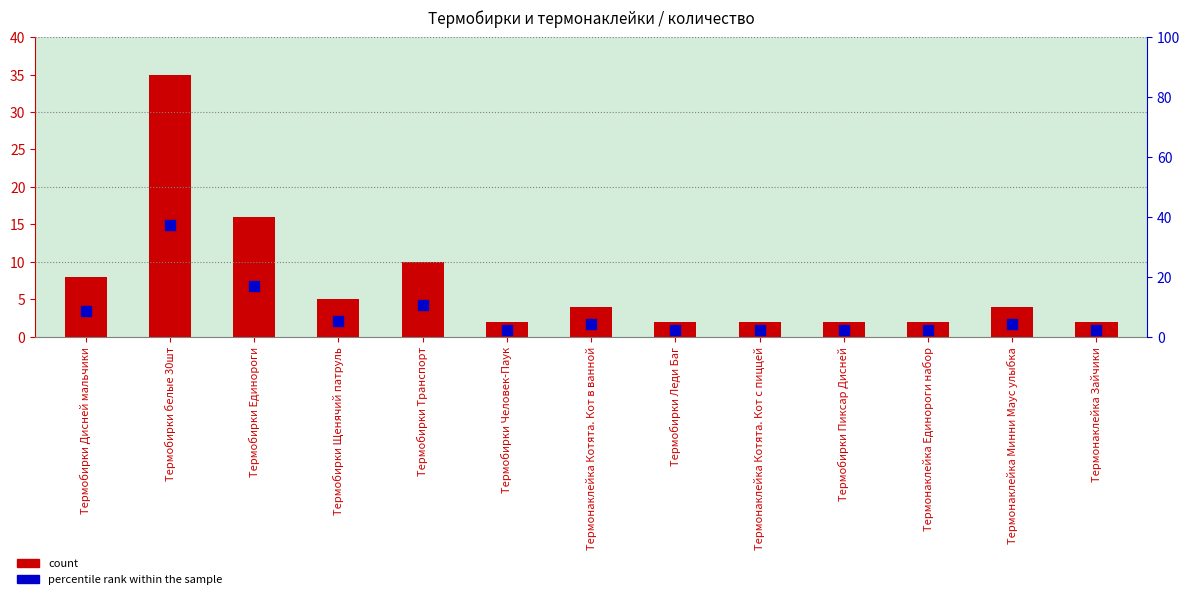

What are all the series names shown in the legend?

count, percentile rank within the sample